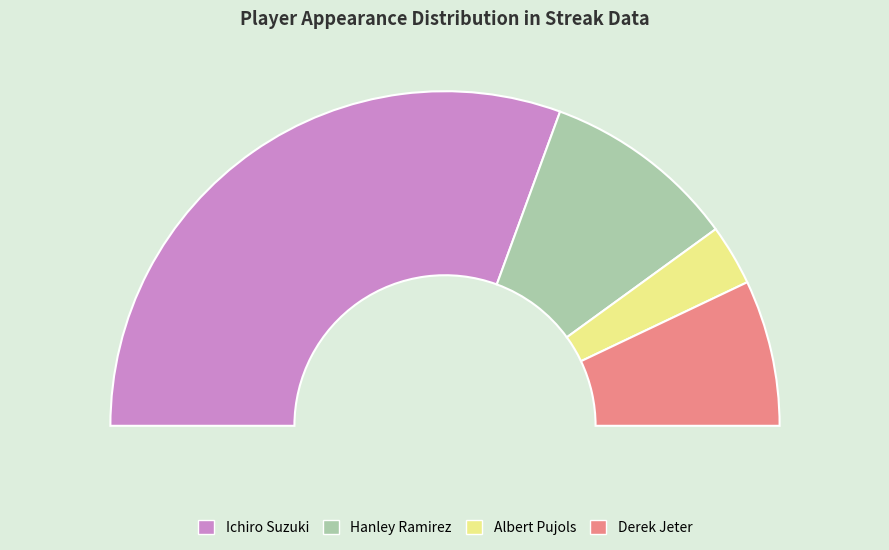

Rank the categories by value from lowest to highest.

Albert Pujols, Derek Jeter, Hanley Ramirez, Ichiro Suzuki